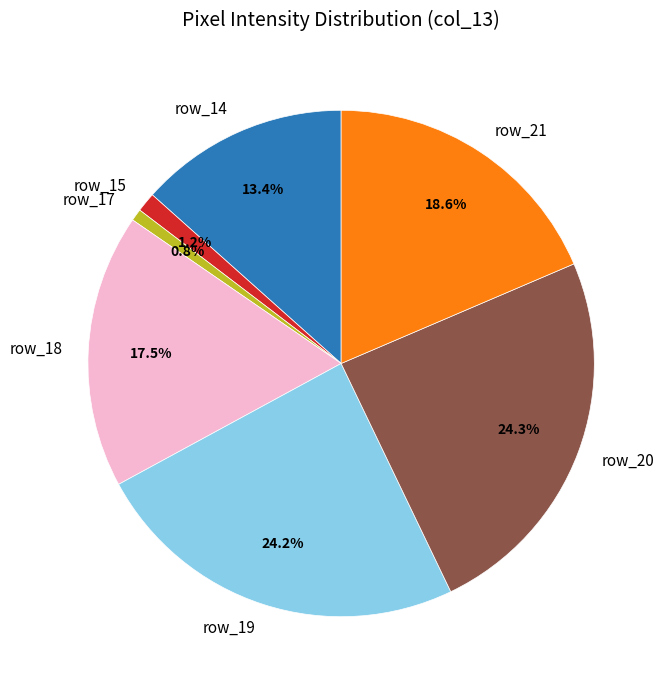

Does row_19 account for over 50% of the chart?

No